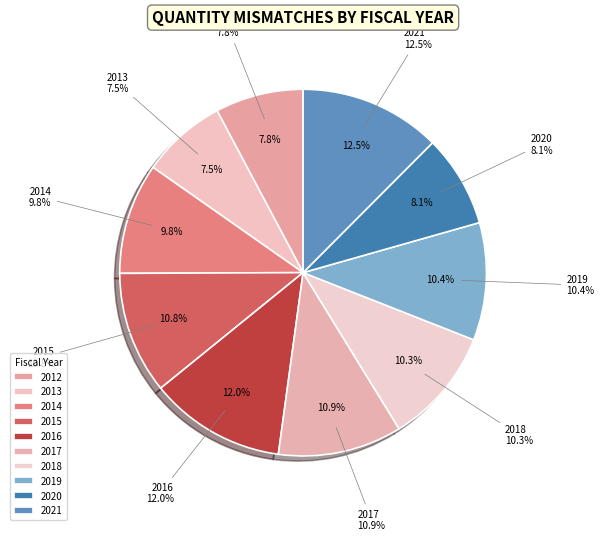

Which slice is the smallest?

2013